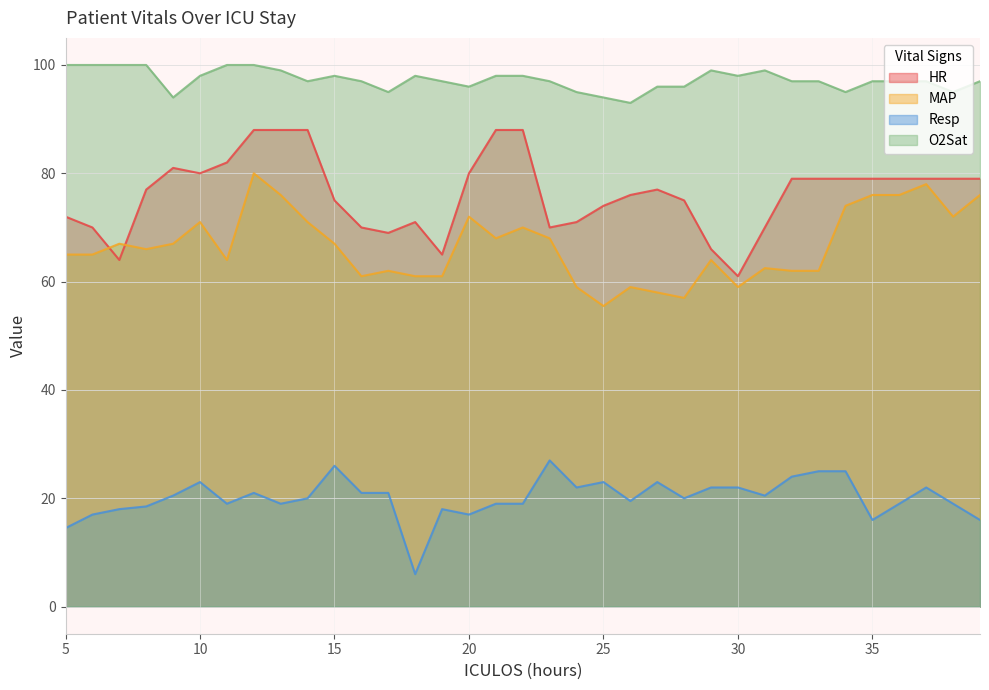

True or false: HR and Resp cross at least once.

False